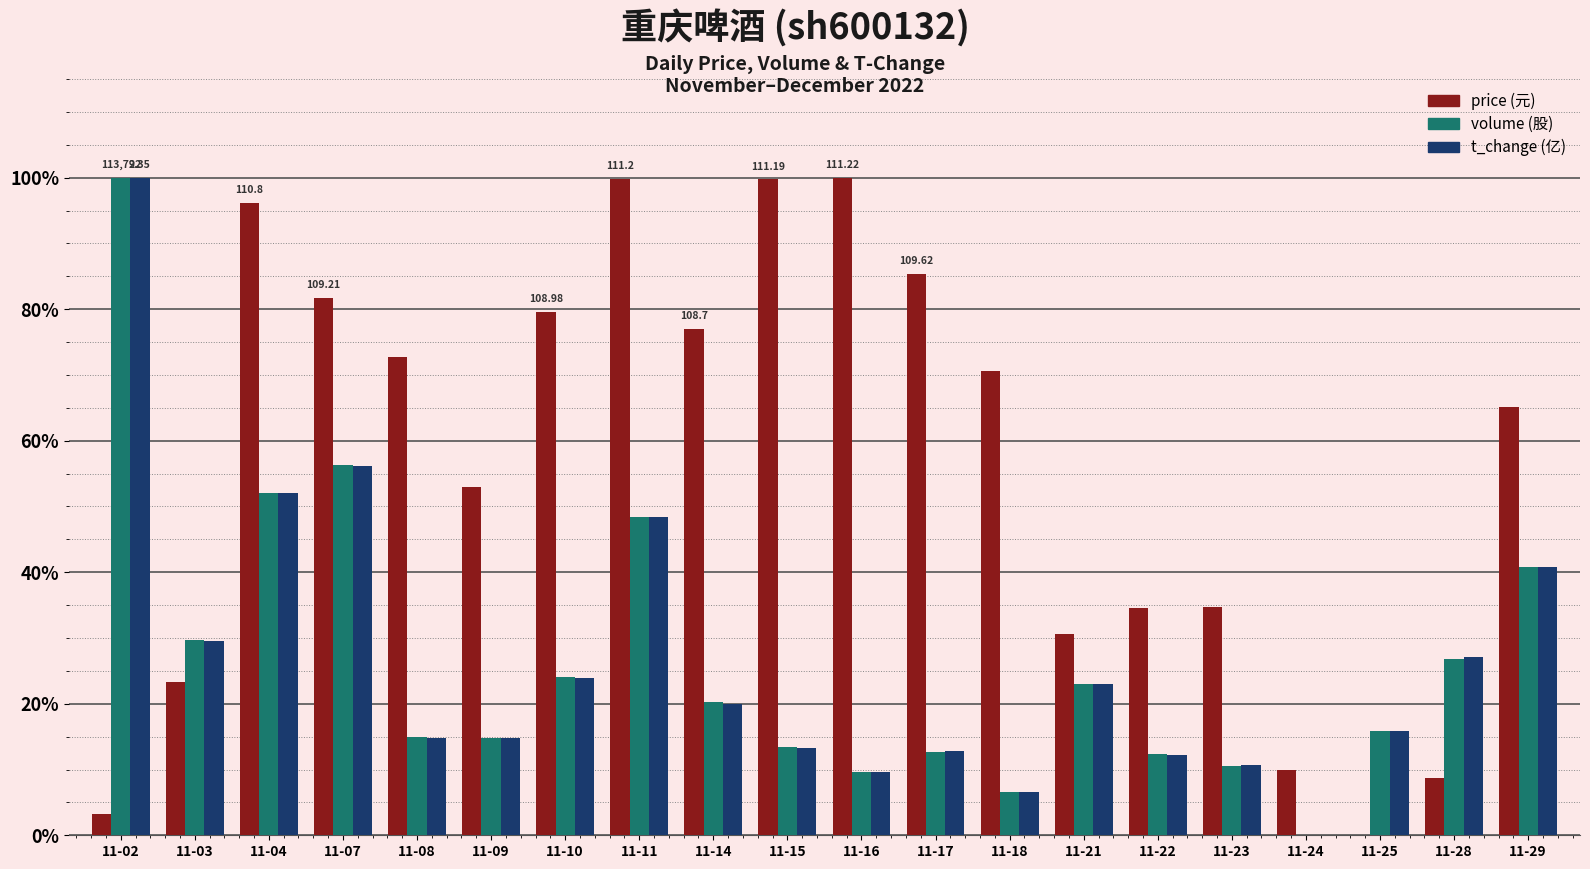

What is the total value across all series at 11-29?

146.7